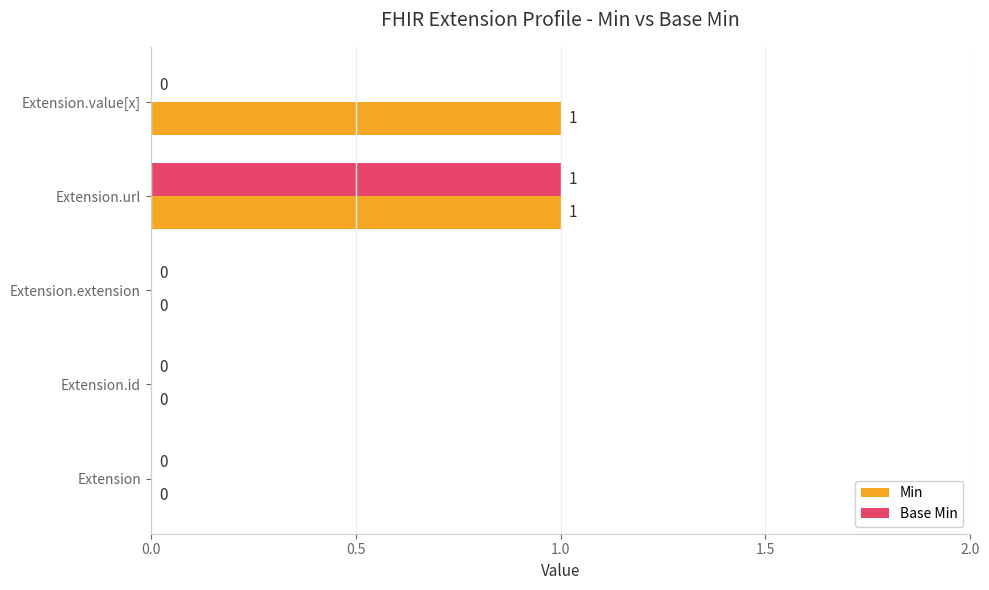

What is the greatest value displayed?

1